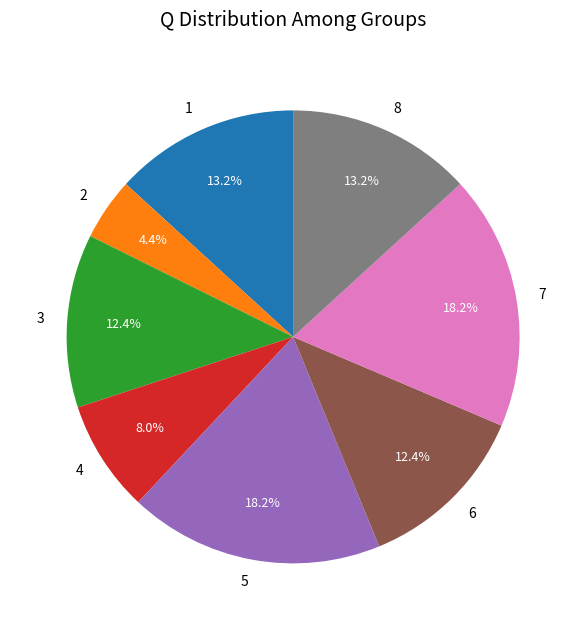

Does 2 represent more than half of the total?

No